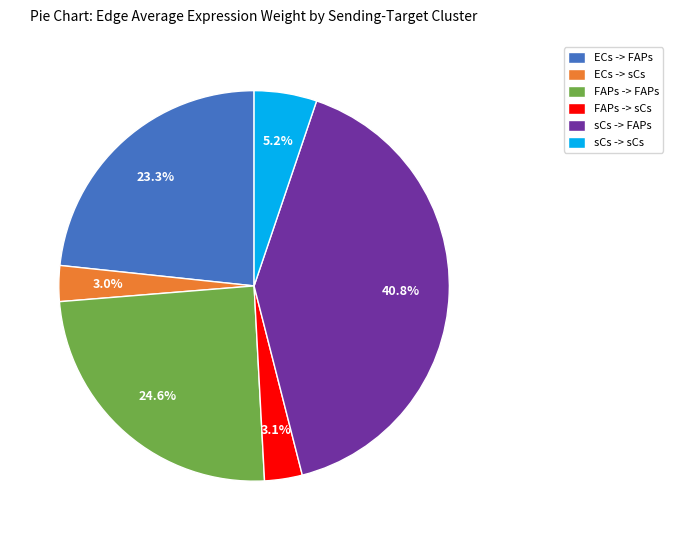

Between sCs -> FAPs and sCs -> sCs, which is larger?

sCs -> FAPs